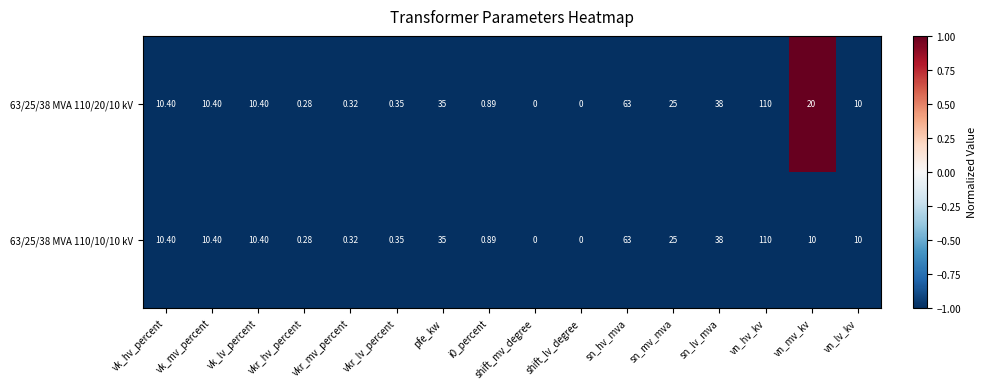

Which category has the highest value in the 63/25/38 MVA 110/20/10 kV series?

vn_hv_kv